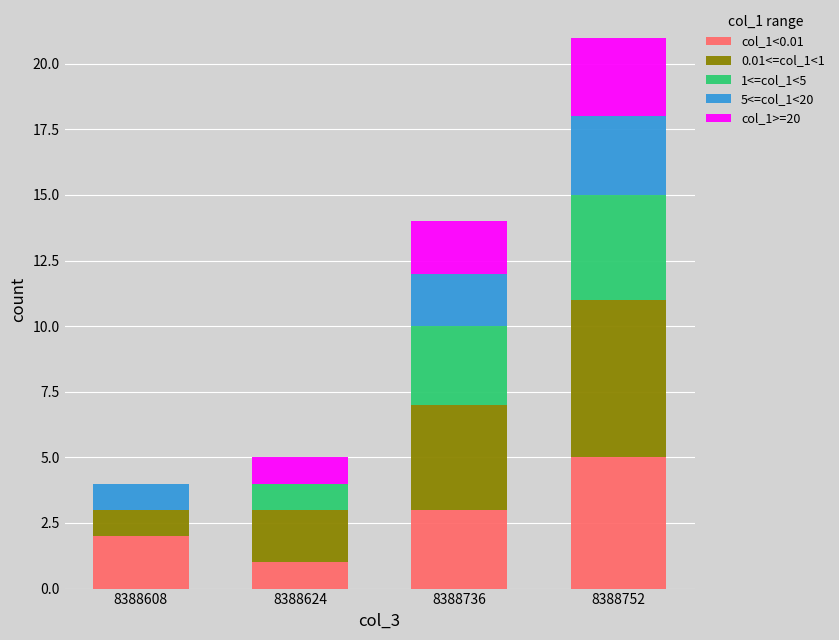

At which category is the sum across all series the highest?

8388752